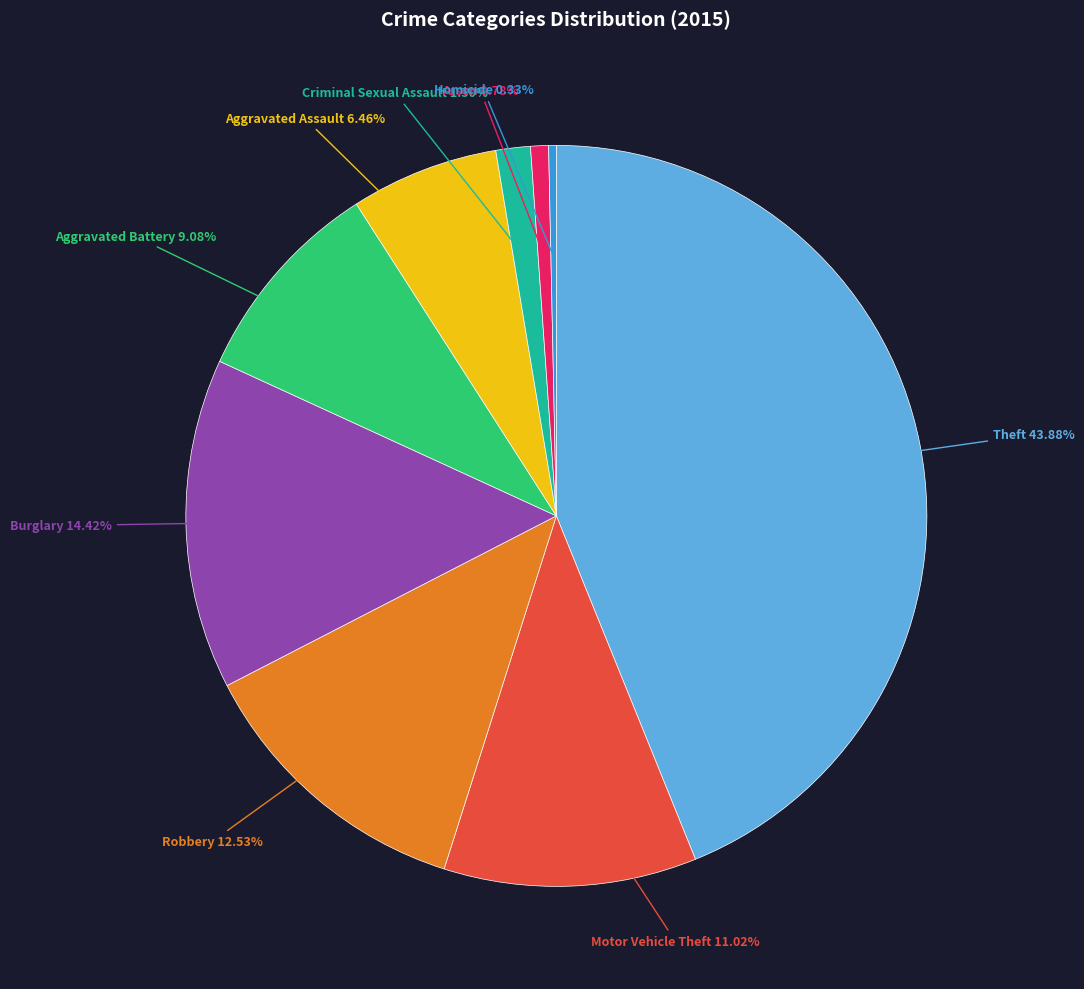

Between Robbery and Aggravated Assault, which is larger?

Robbery